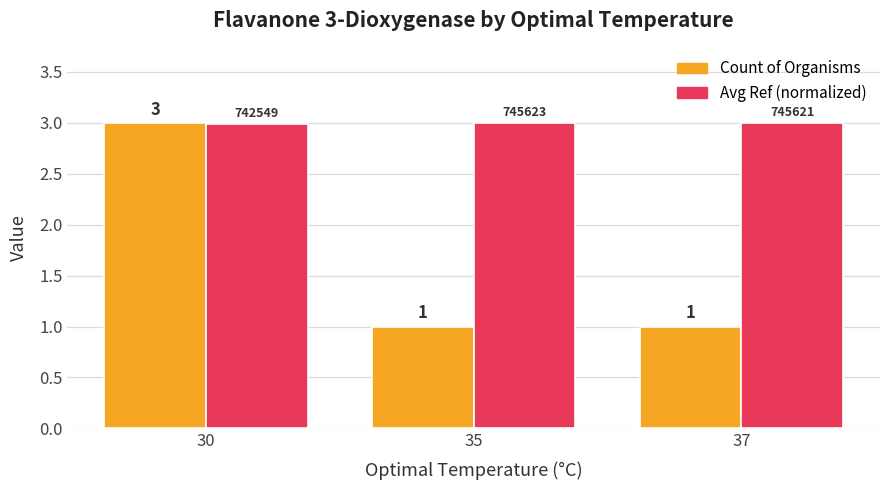

True or false: Avg Ref (normalized) has a value of 3.0 at 30.

True